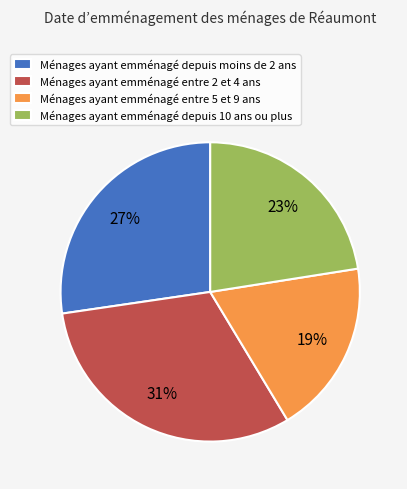

Count the number of slices in the pie.

4